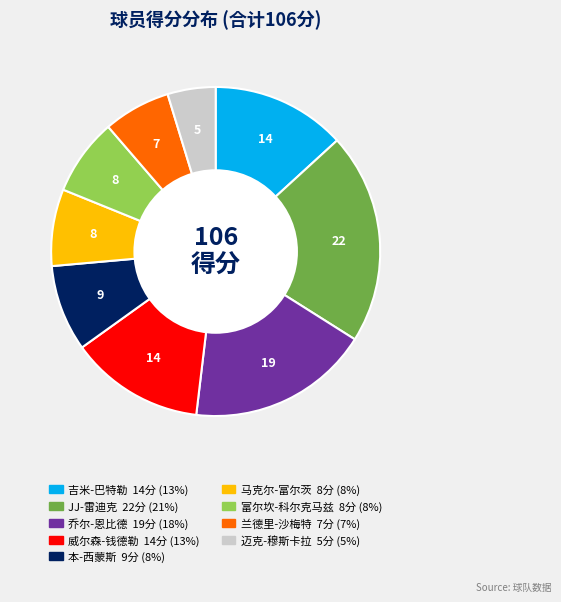

Approximately how many times larger is the value at 富尔坎-科尔克马兹 compared to 吉米-巴特勒?

0.6